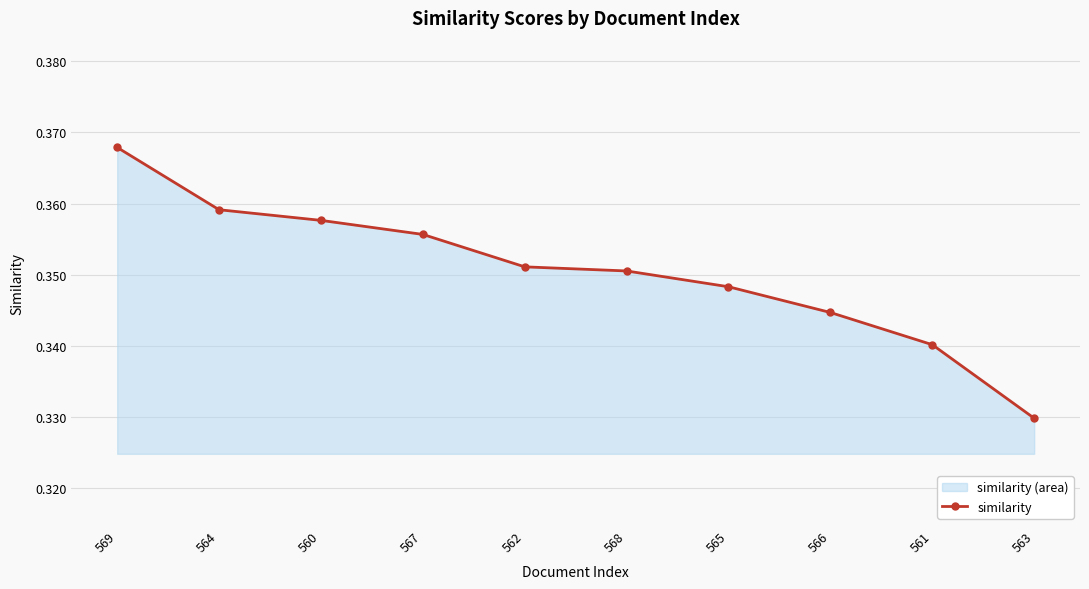

How many lines are shown in the chart?

1